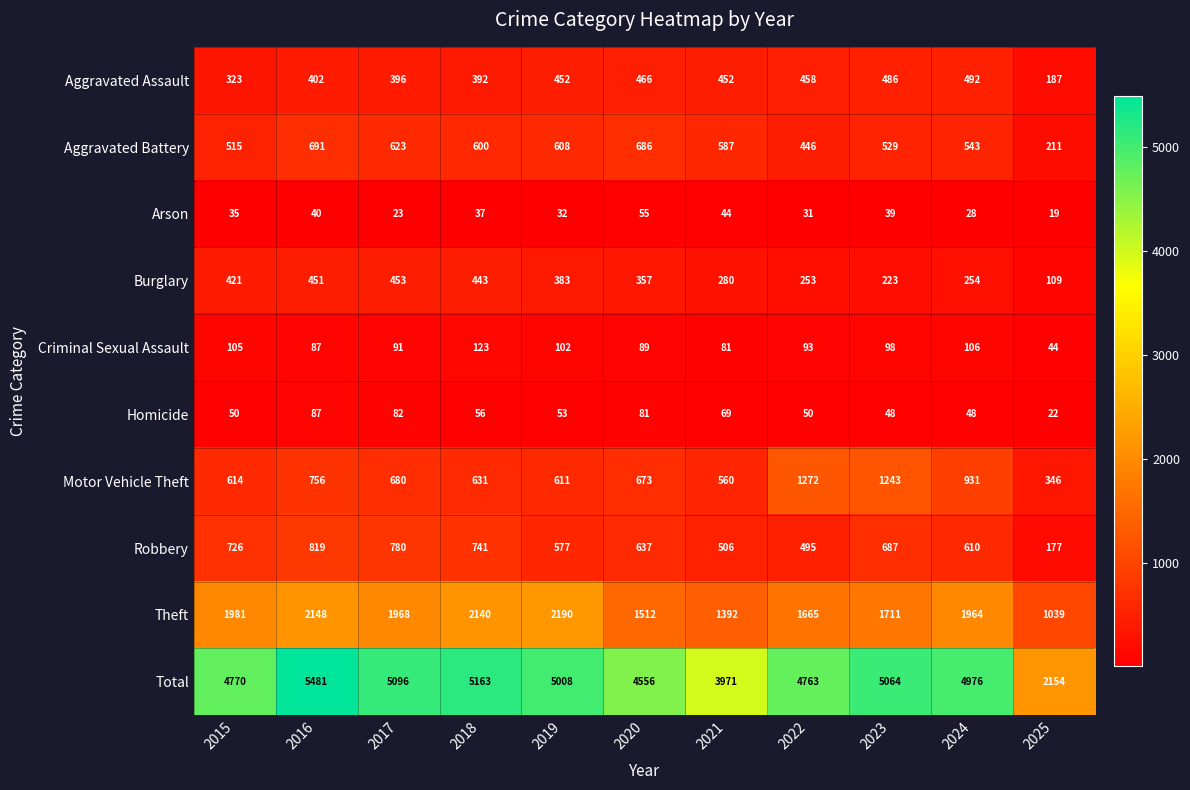

How many series are shown in this chart?

10